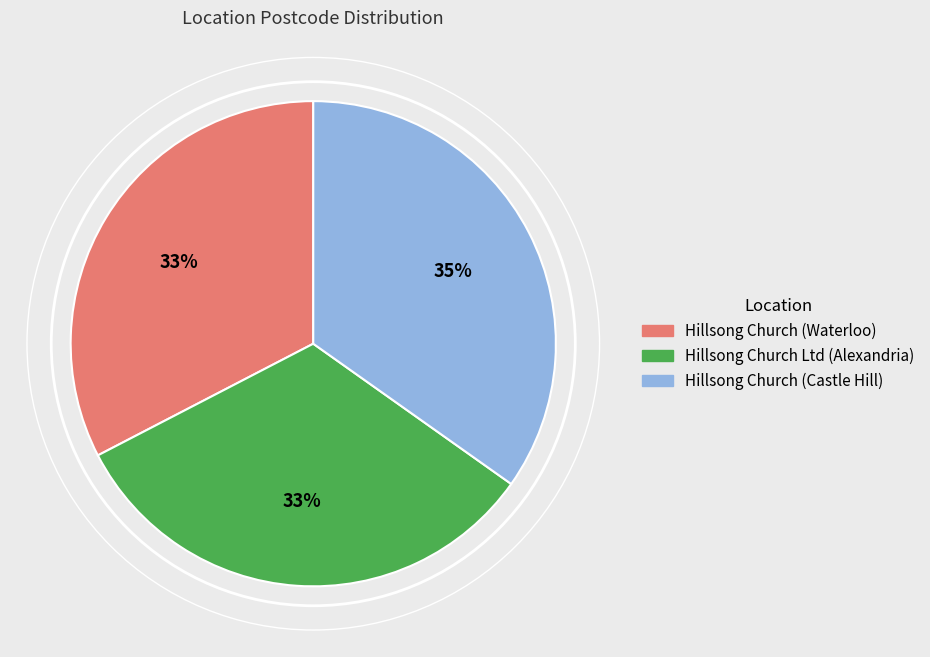

Which slice is the largest?

Hillsong Church (Castle Hill)